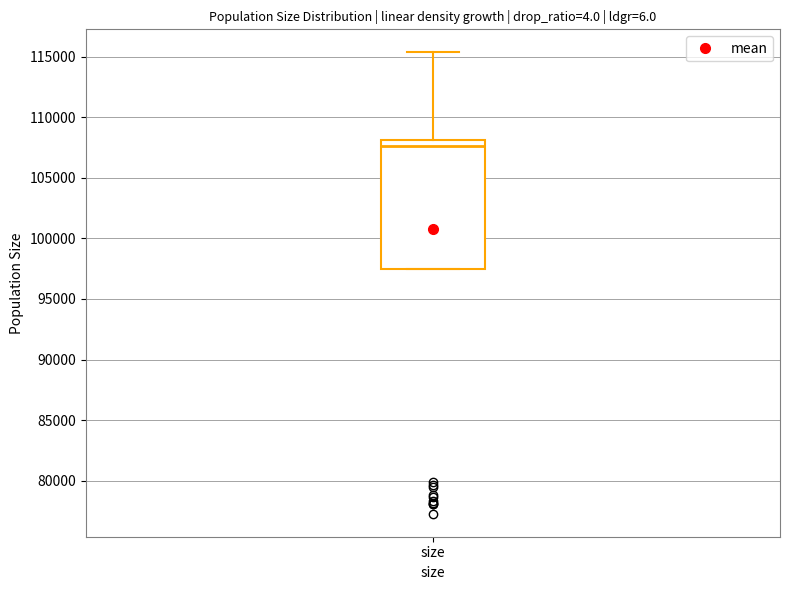

Read this box plot against the y-axis: the position of the median line, the range covered by the box, and the ends of both whiskers. The values are not printed on the chart, so give them approximately, as read against the axis.

median 107500, box 97500 to 108000, whiskers 97500 to 115500